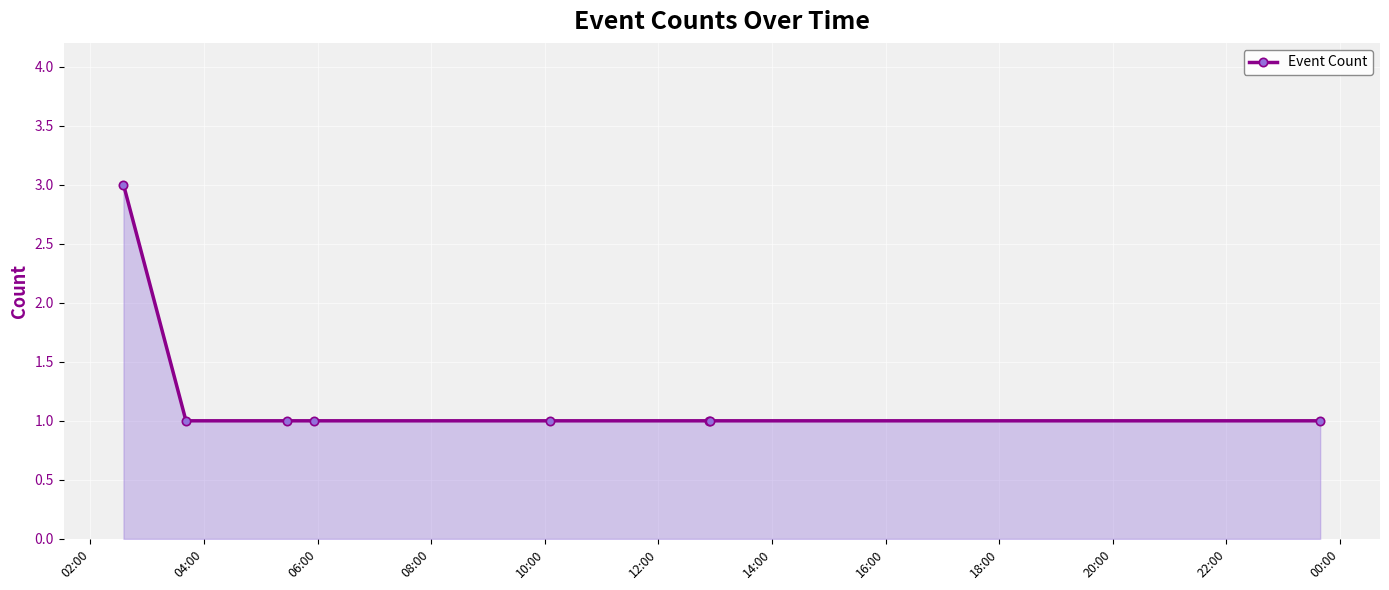

Reading left to right, list all the values displayed in this chart.

3	1	1	1	1	1	1	1